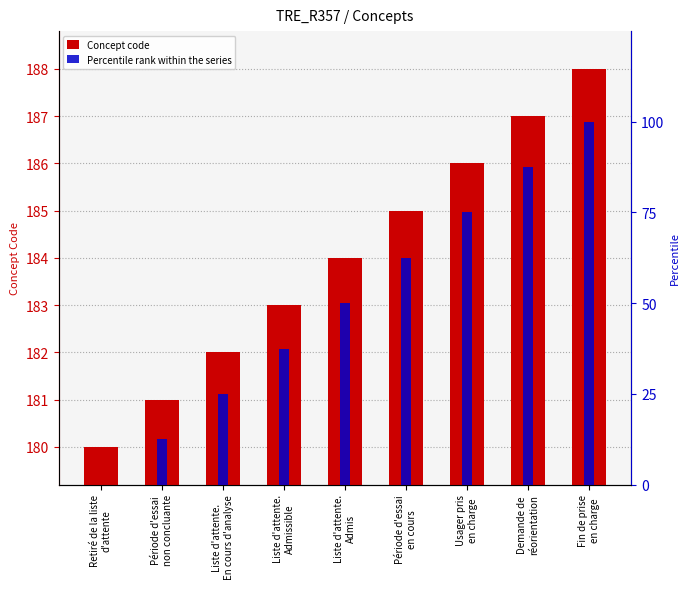

What position from the left is Retiré de la liste
d'attente?

1